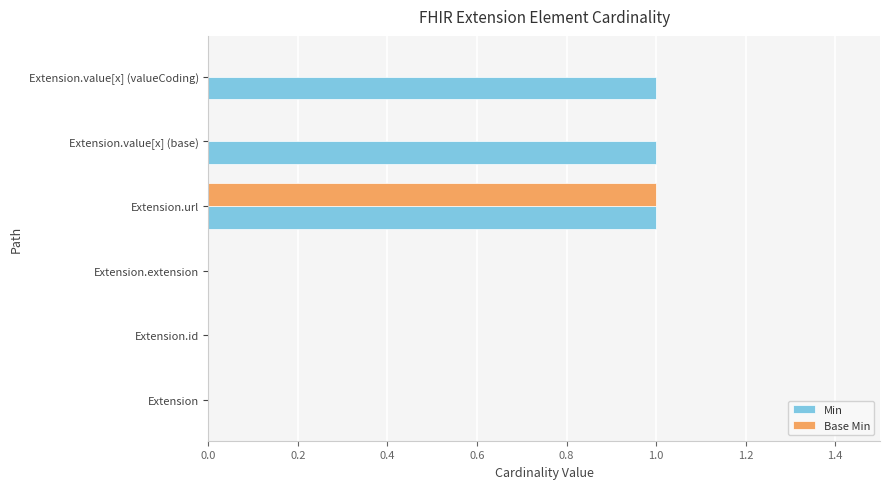

What are all the series names shown in the legend?

Min, Base Min